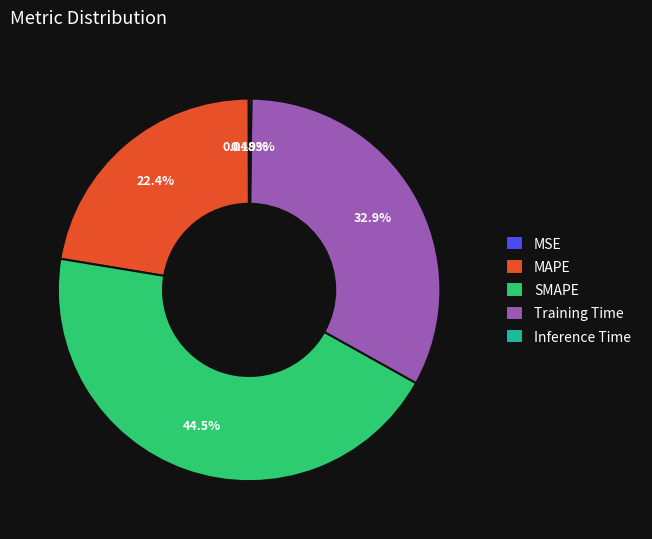

Is there a majority slice in this chart?

No